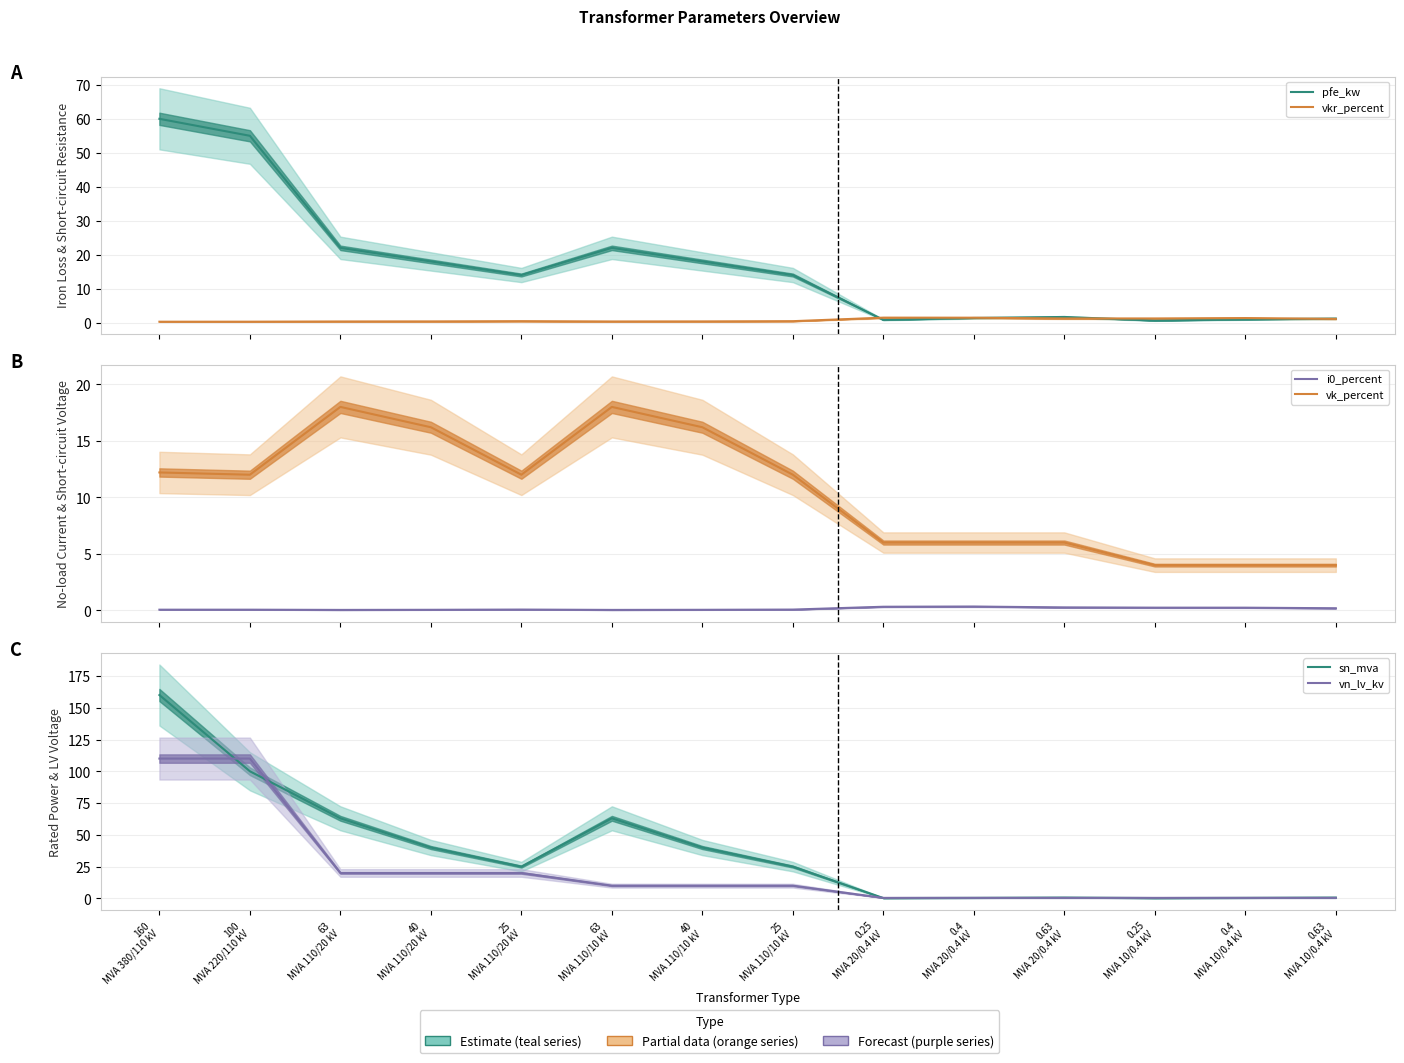

What is the difference between the maximum and minimum values in the i0_percent series?

0.3